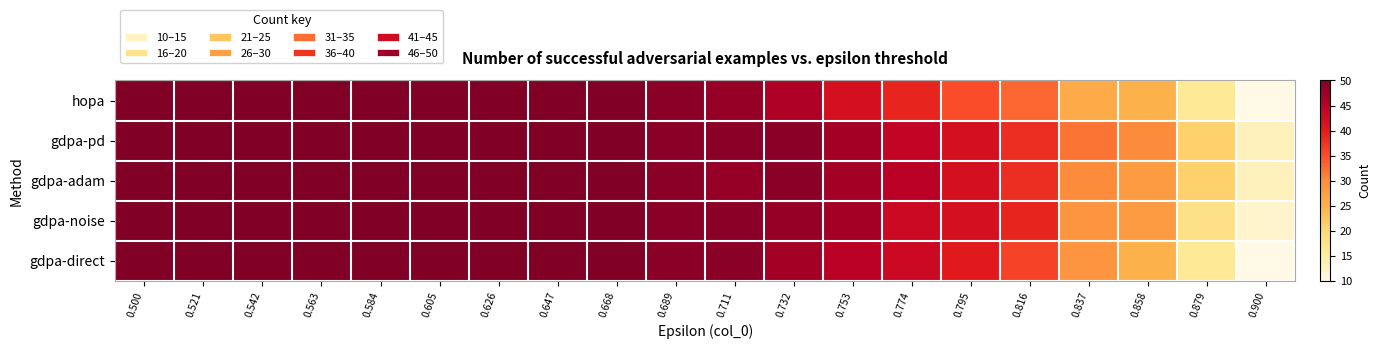

At which category is the sum across all series the highest?

0.500